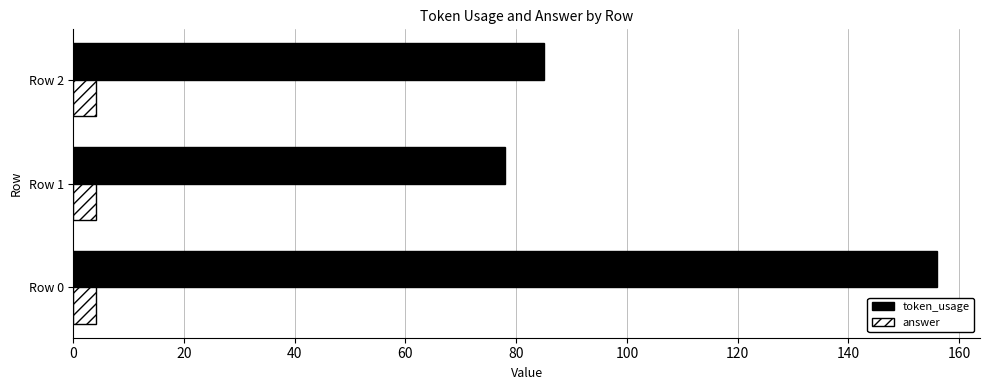

Rank the series by their average value, from highest to lowest.

token_usage, answer